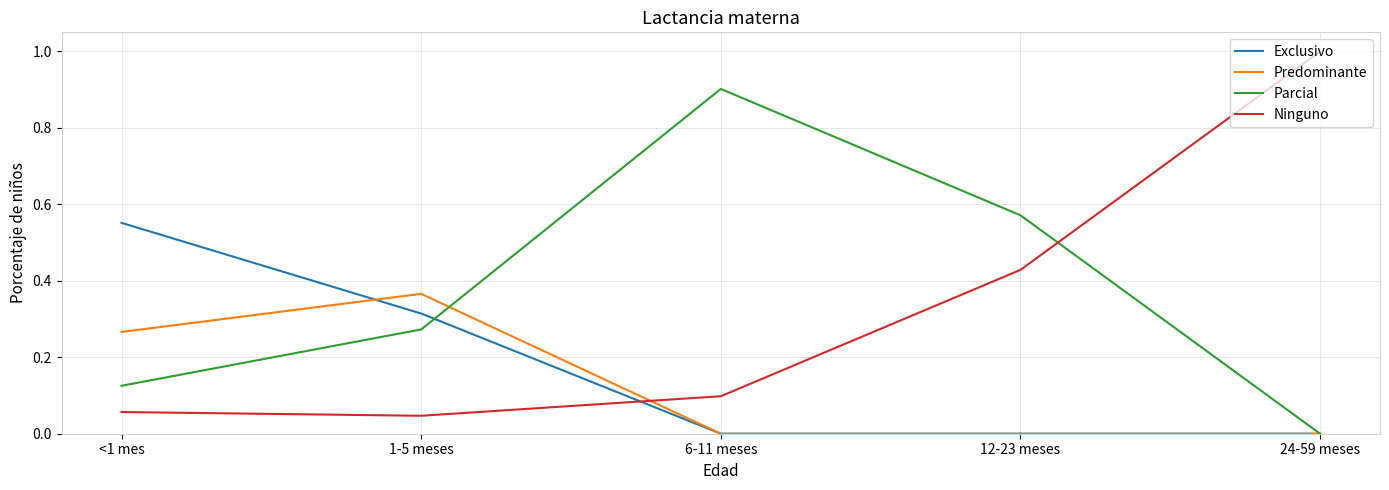

Count the Parcial values in the range 0 to 1.

5